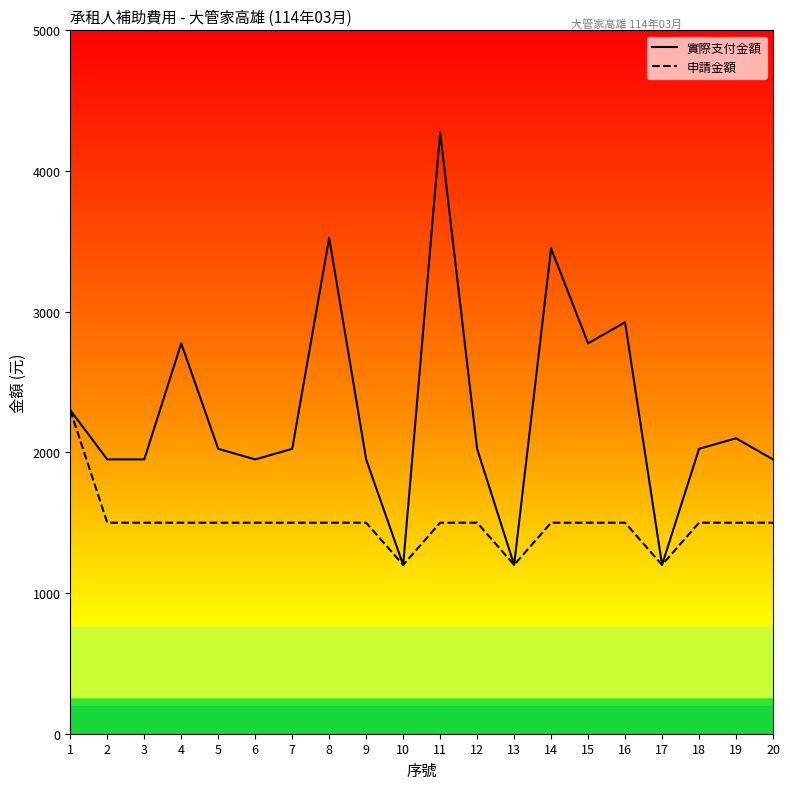

What is the maximum value shown in the chart?

4275